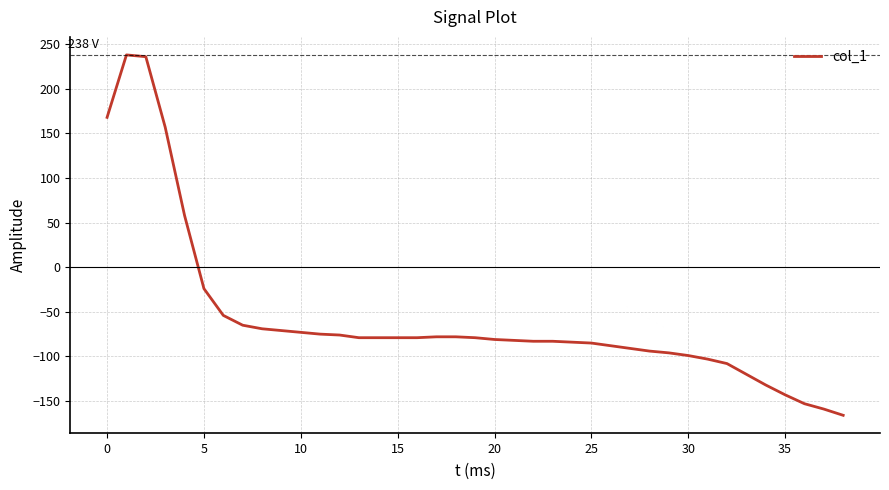

What is the minimum value shown in the chart?

-166